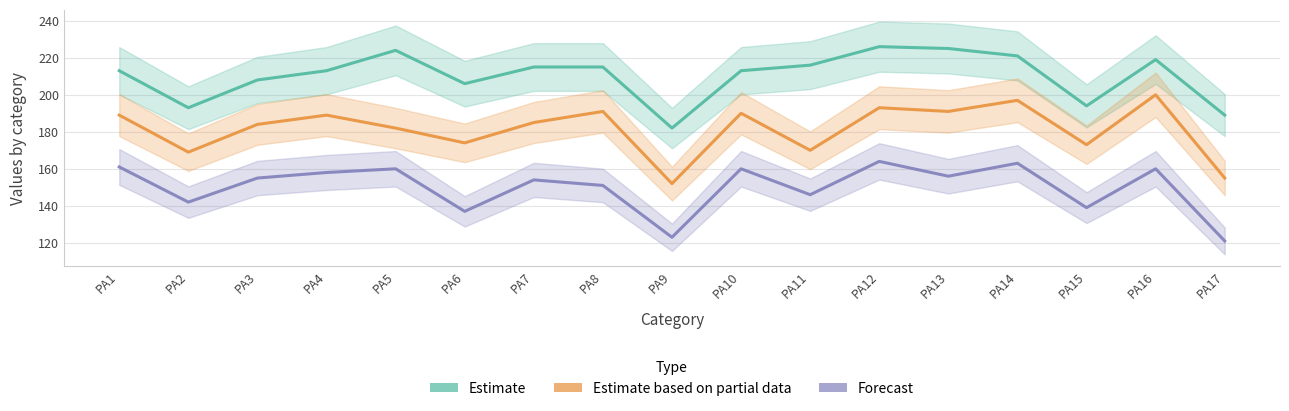

What is the spread (max minus min) of values at PA6?

69